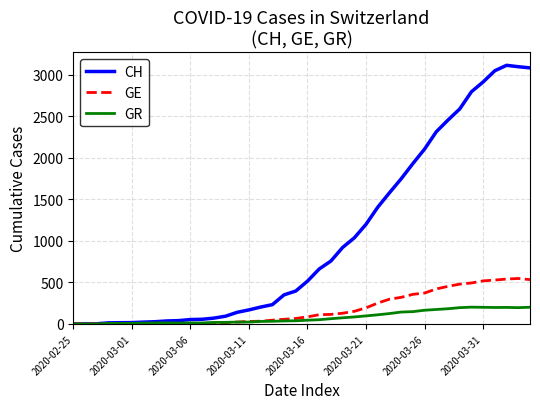

Which series has the largest range (max minus min)?

CH